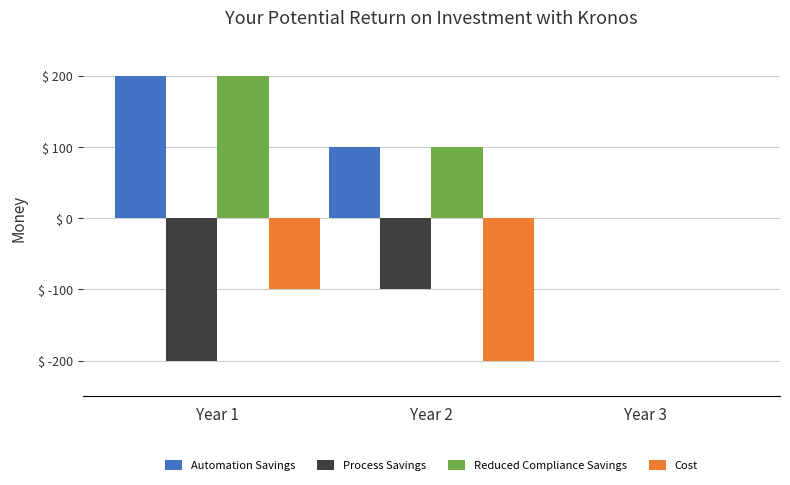

What is the sum of all Reduced Compliance Savings values?

300